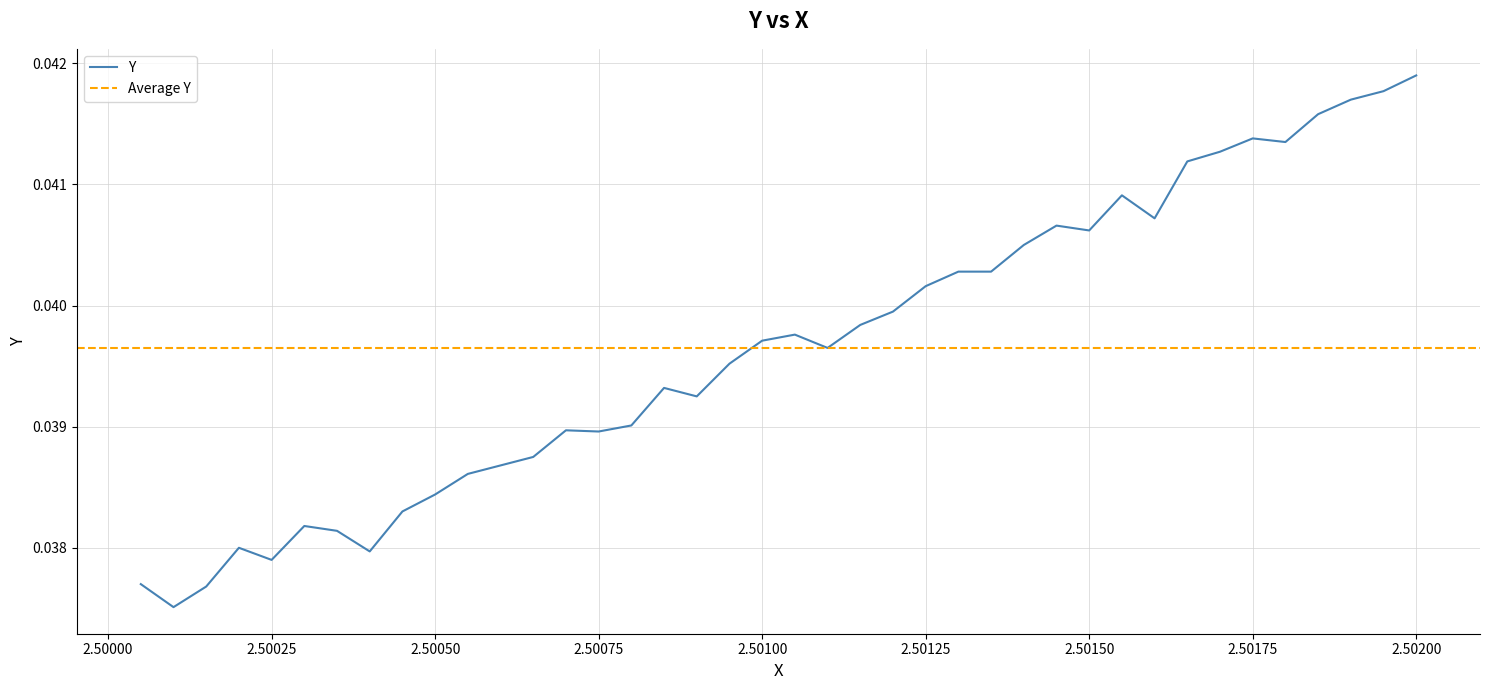

True or false: there are more than 2 points higher than both neighbors.

True